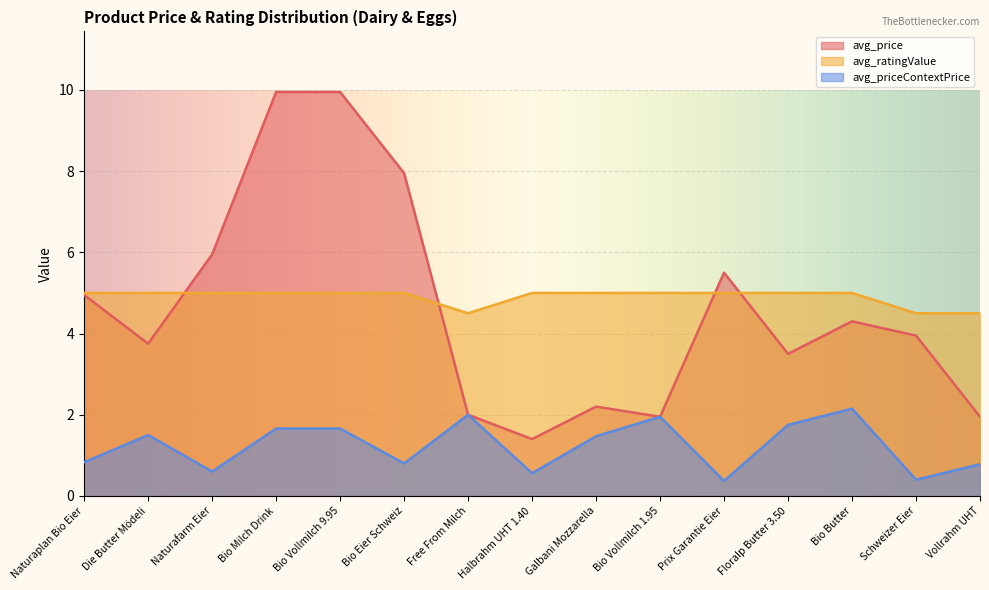

What is the spread (max minus min) of values at Galbani Mozzarella?

3.5